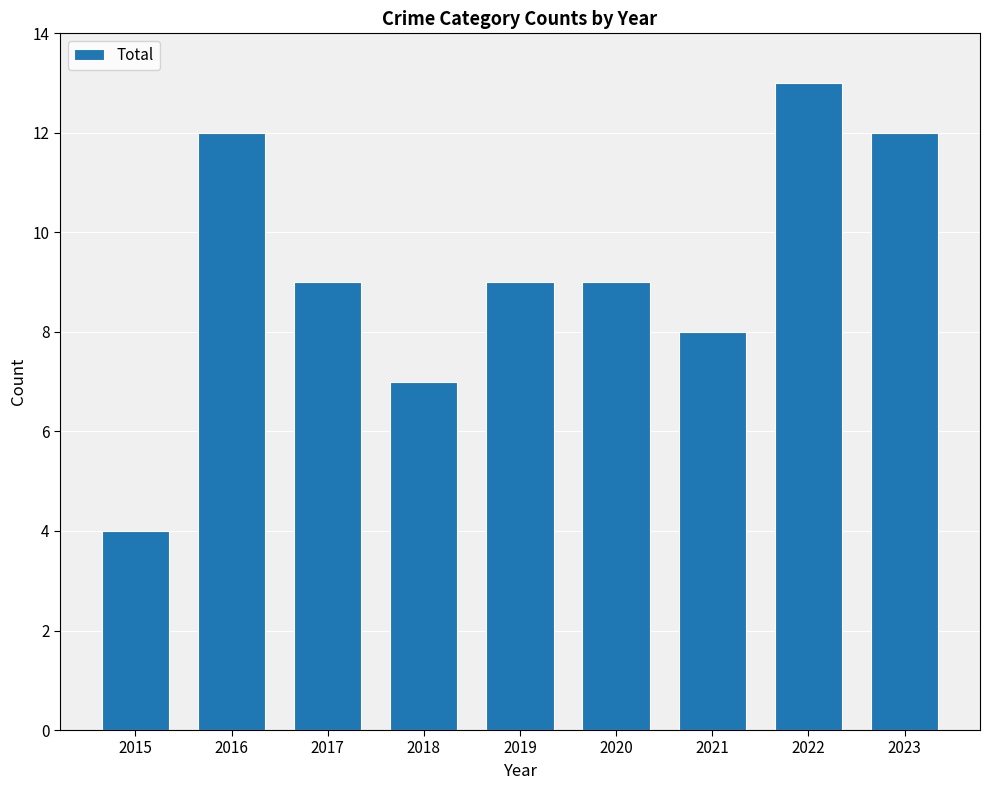

The value at 2016 is 3. True or false?

False